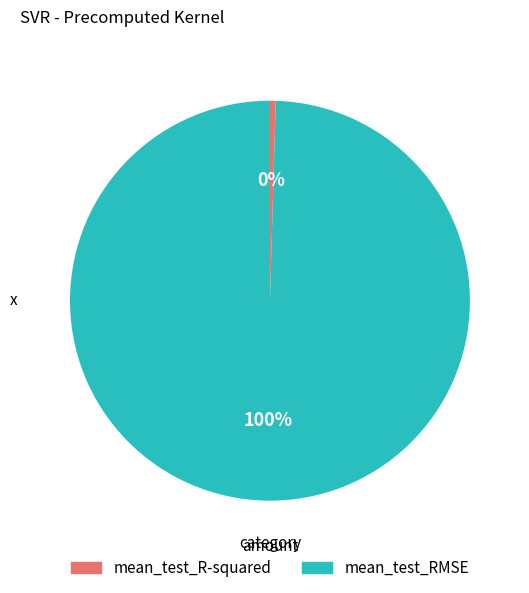

To the nearest percent, what is the average slice percentage?

50%